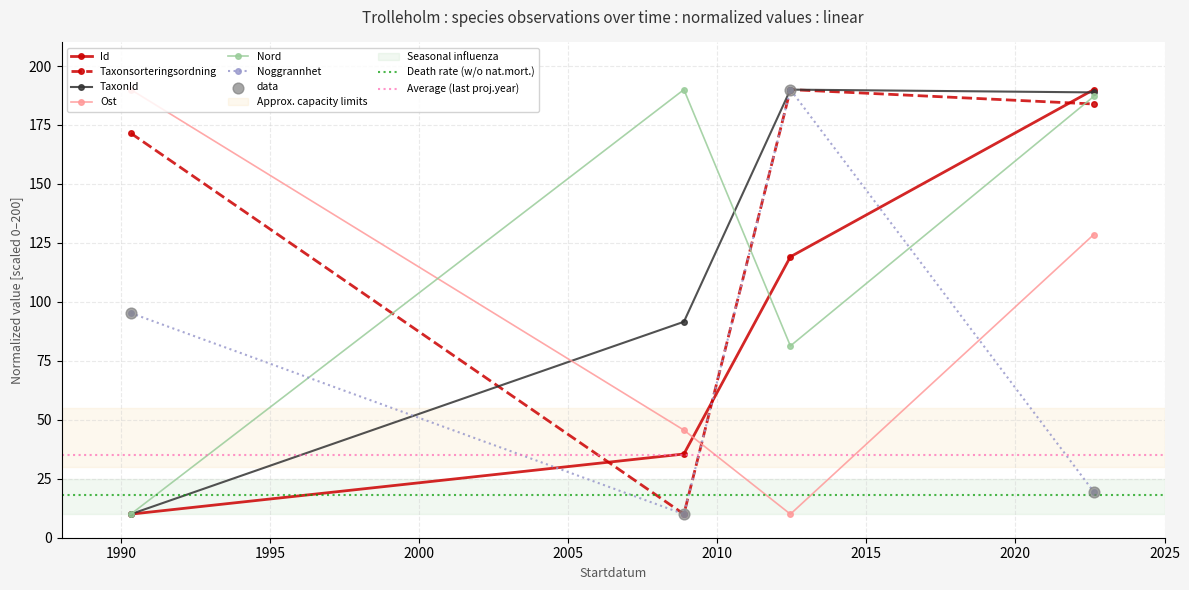

Is the value of Noggrannhet at 2008-11-17 greater than the value of Taxonsorteringsordning at 2008-11-17?

No